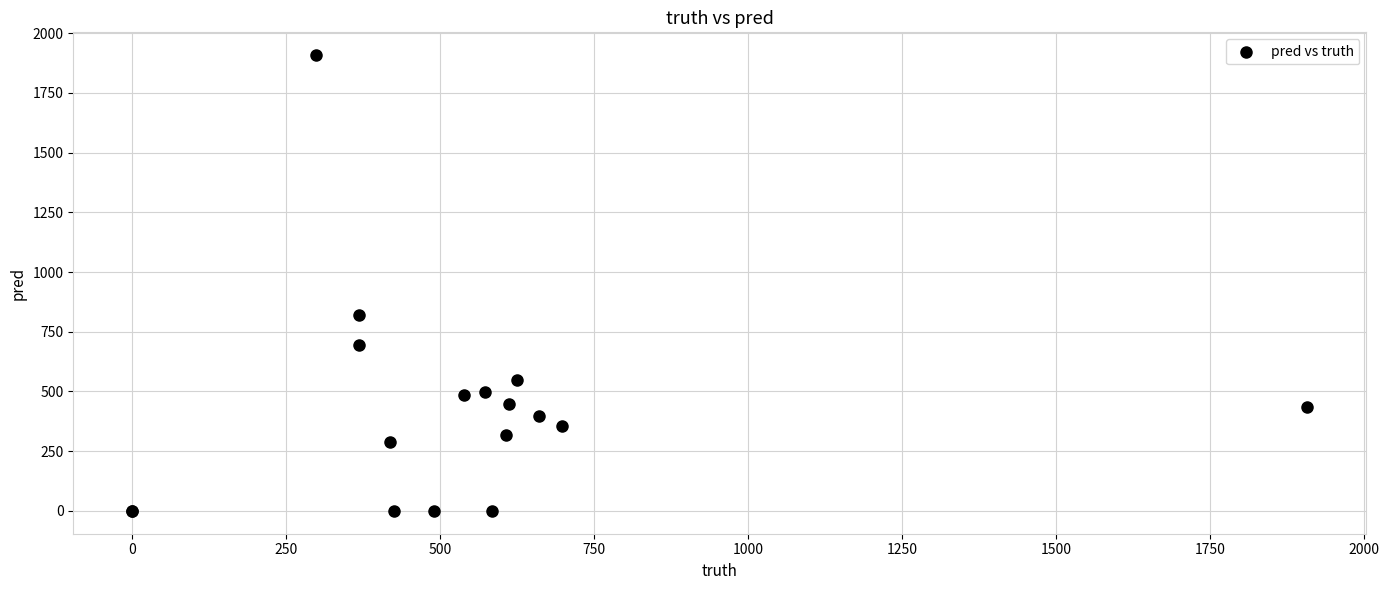

What Y value in the scatter plot is closest to 954?

821